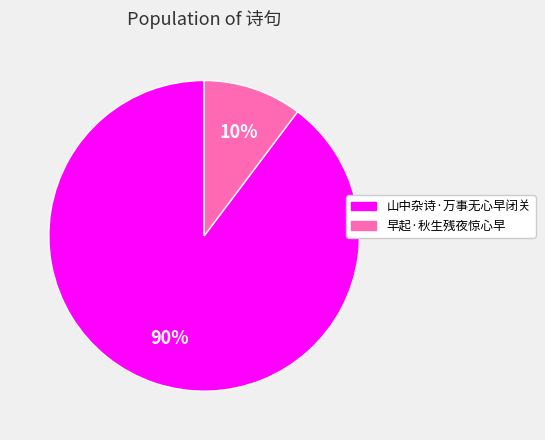

Is the sum of 早起·秋生残夜惊心早 and 山中杂诗·万事无心早闭关 greater than half?

Yes